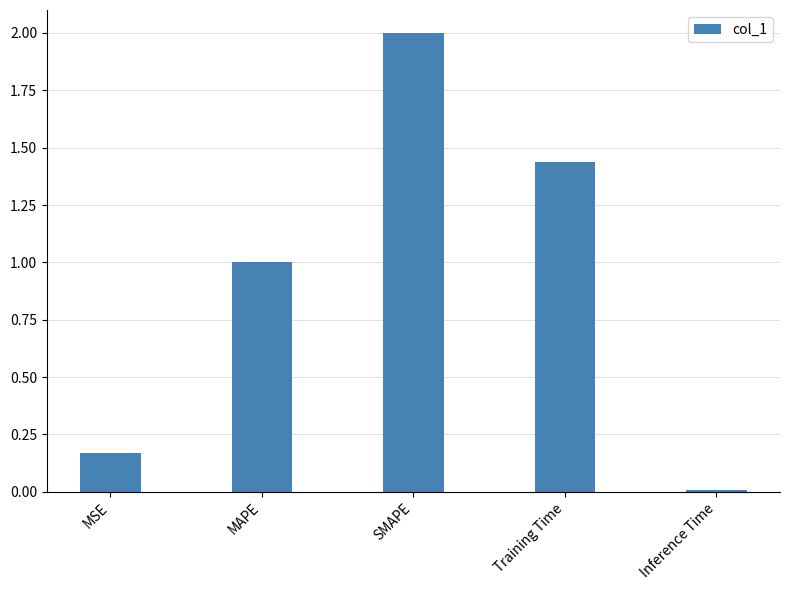

At which category does the chart reach its peak across all series?

SMAPE